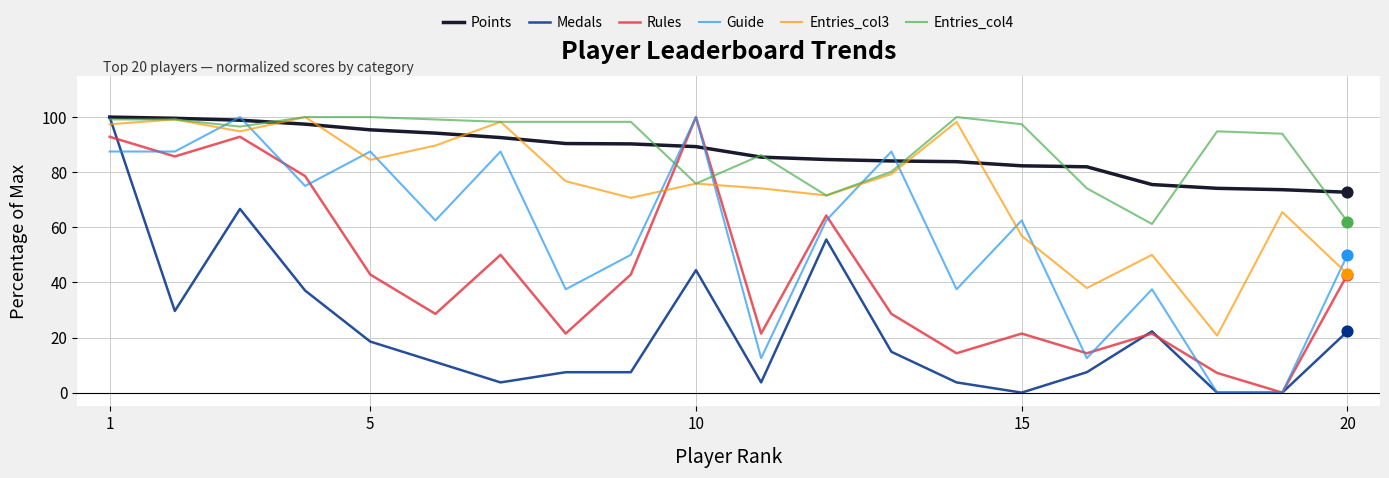

At how many categories does at least one series exceed 5?

20